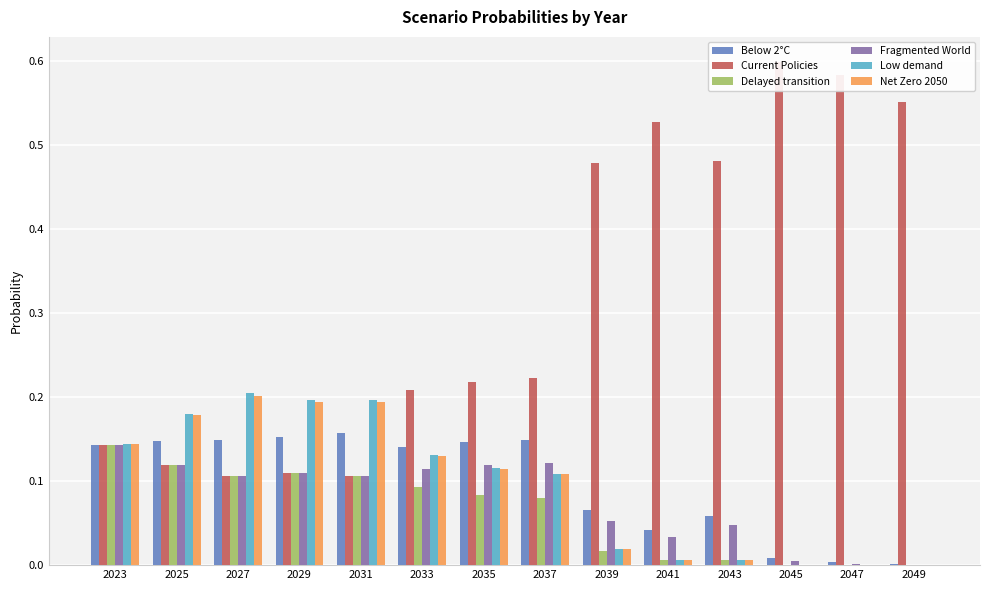

What is the sum of the Current Policies values at 2029 and 2025?

0.2